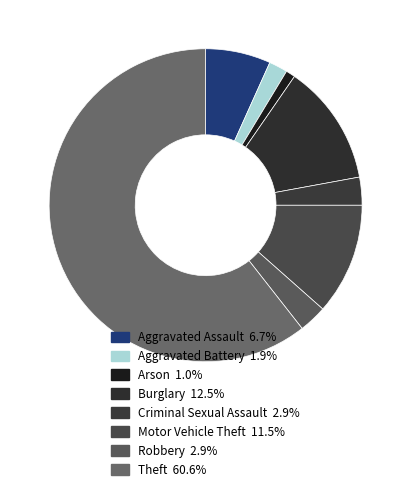

Does Motor Vehicle Theft account for over 50% of the chart?

No